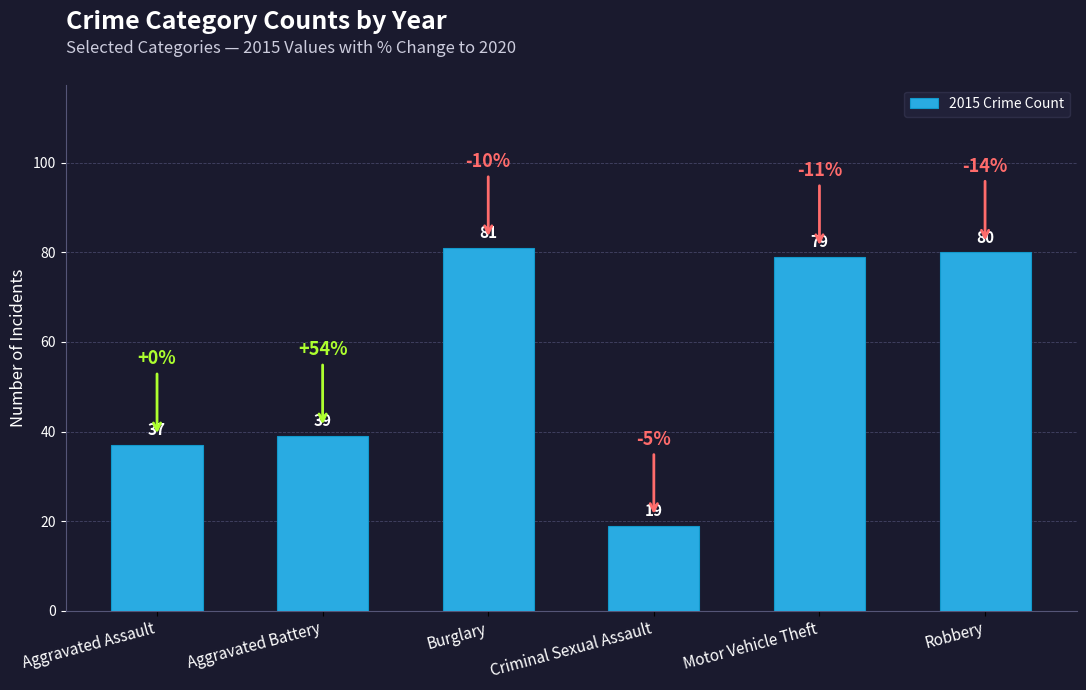

What is the label of the 5th bar from the left?

Motor Vehicle Theft